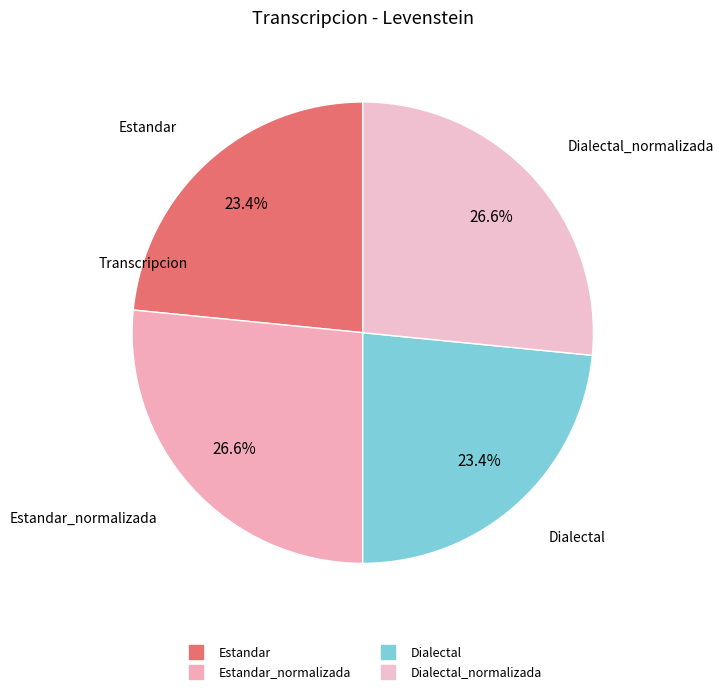

Count the number of slices in the pie.

4